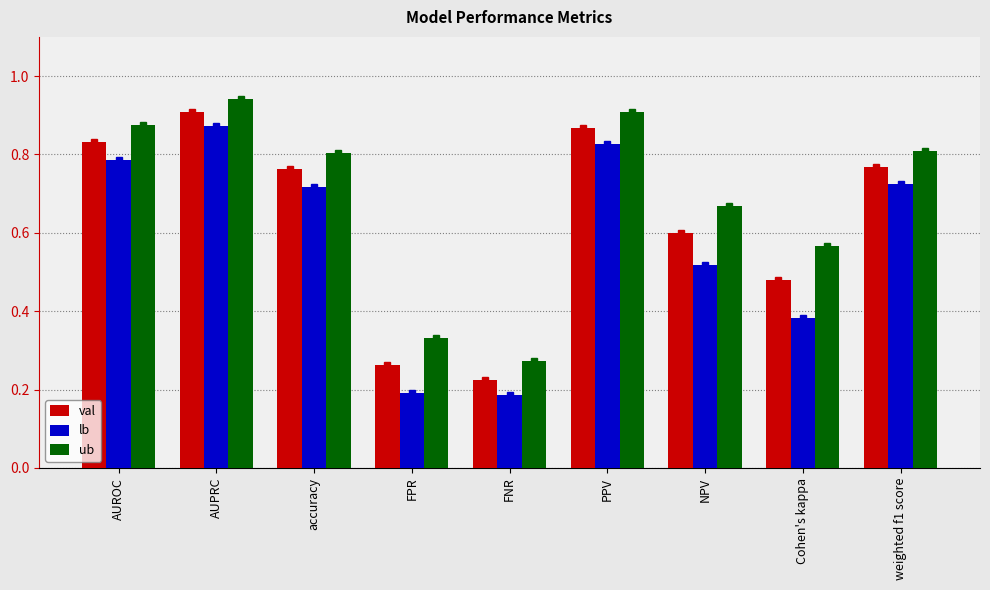

What is the sum of all lb values?

5.2